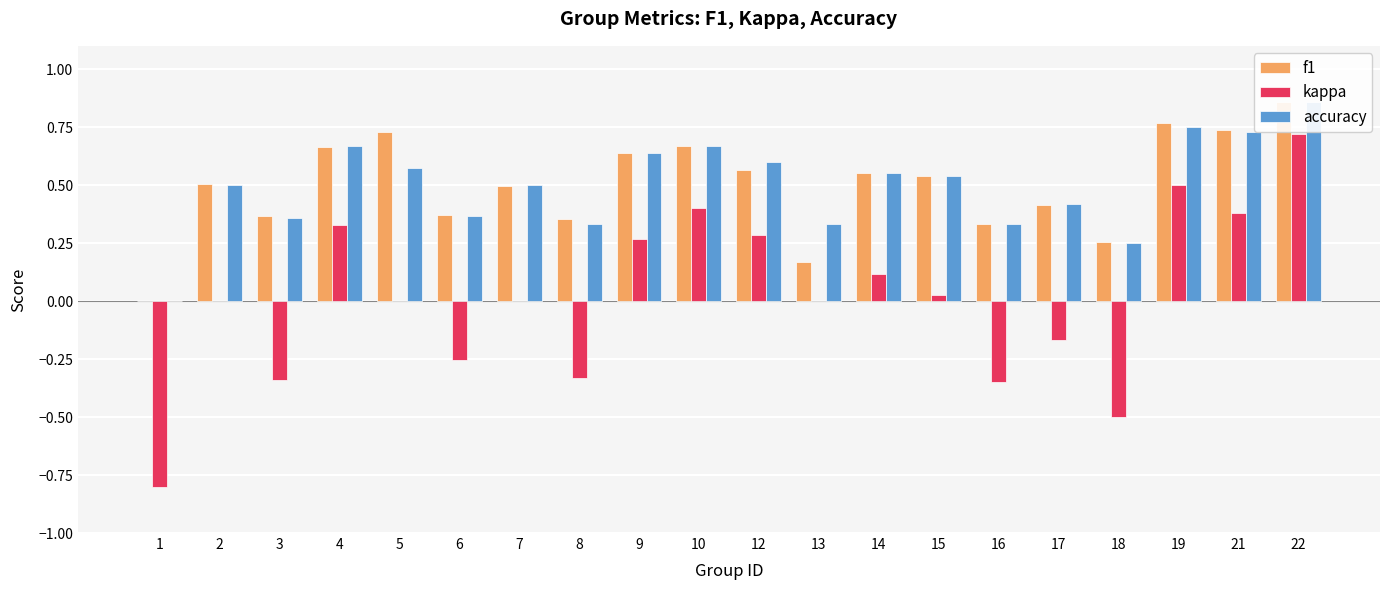

What are all the series names shown in the legend?

f1, kappa, accuracy